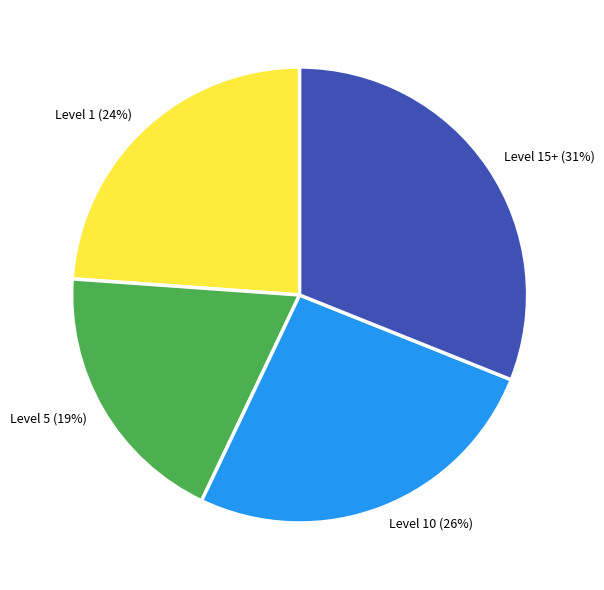

What is the largest slice in the pie chart?

Level 15+